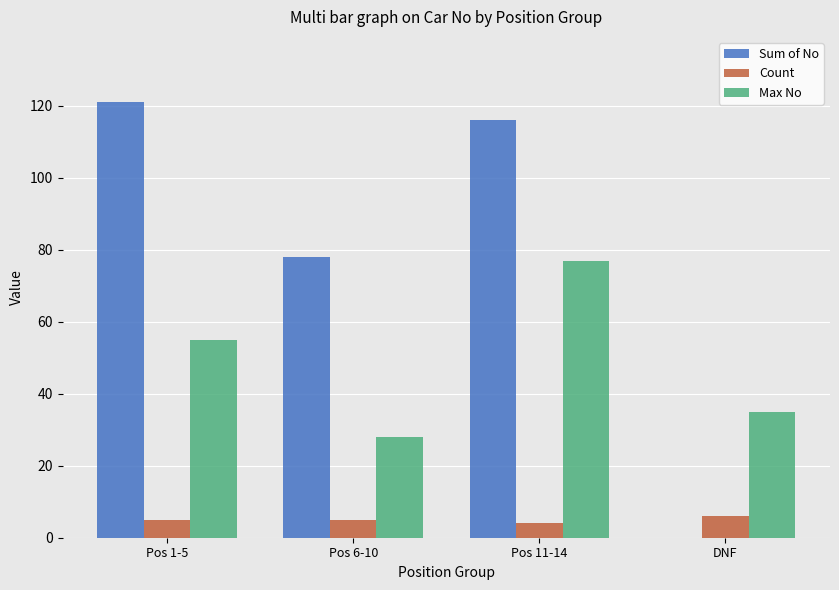

What is the average value of the Max No series?

49